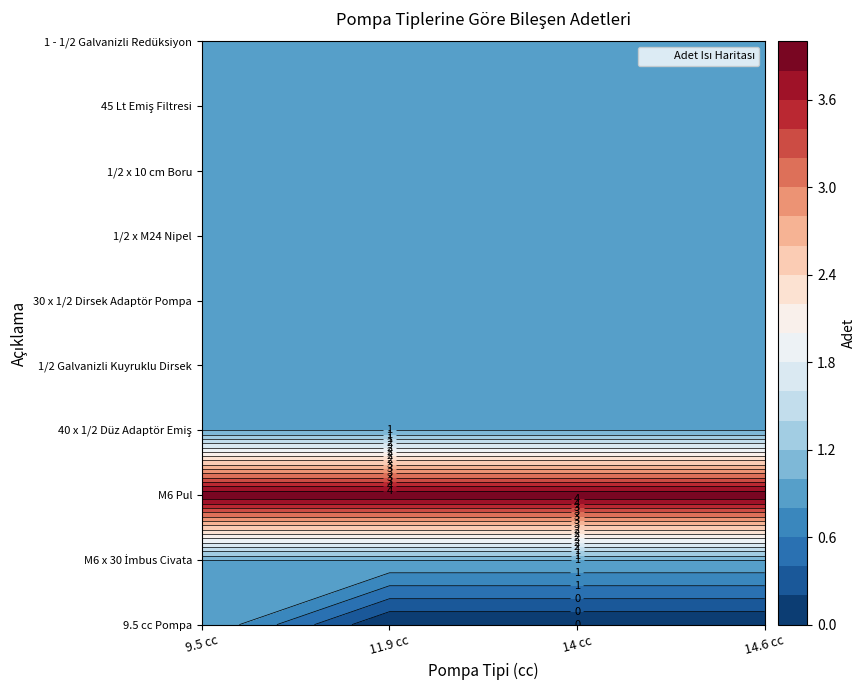

What is the sum of the 14.6 cc values at M6 Pul and M6 x 30 İmbus Civata?

5